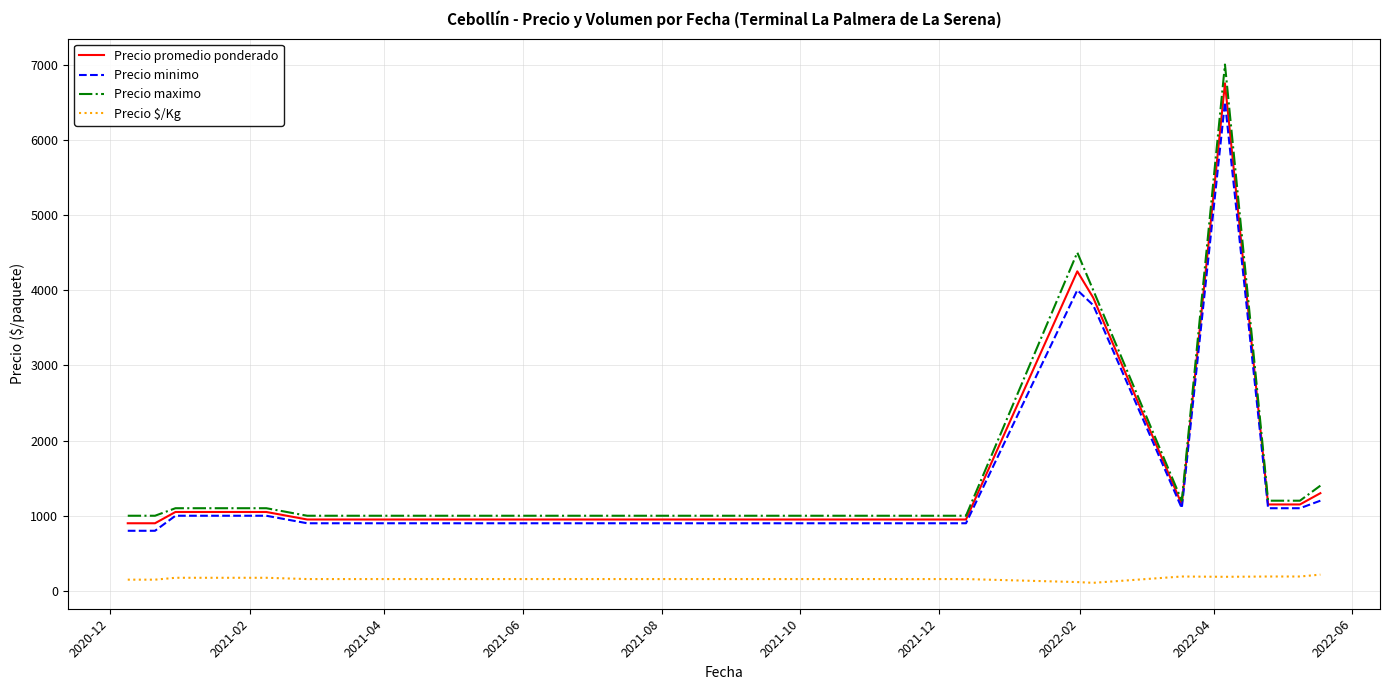

True or false: Precio $/Kg and Precio maximo intersect in this chart.

False